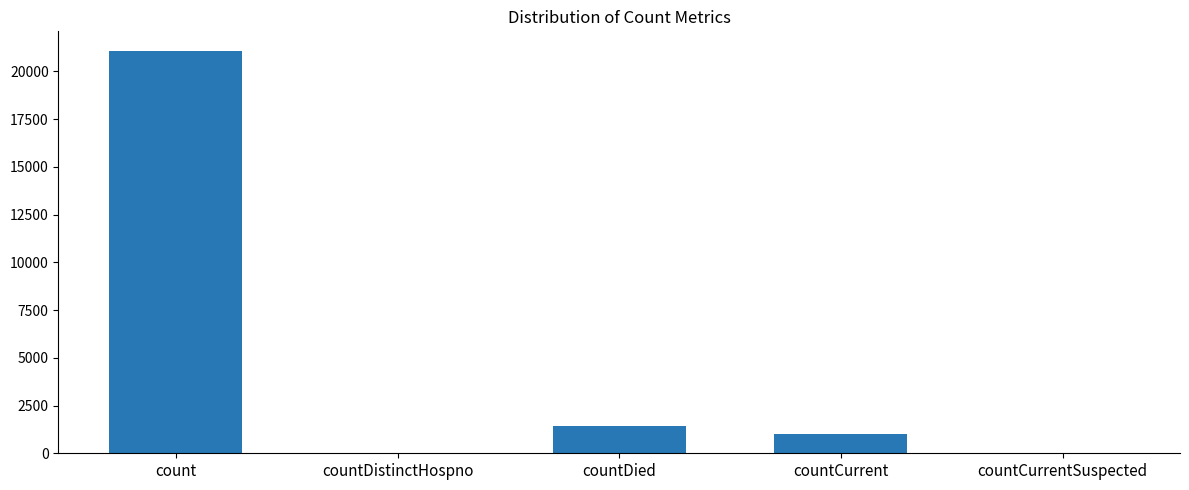

Is it true that the value at countCurrentSuspected is 0?

True